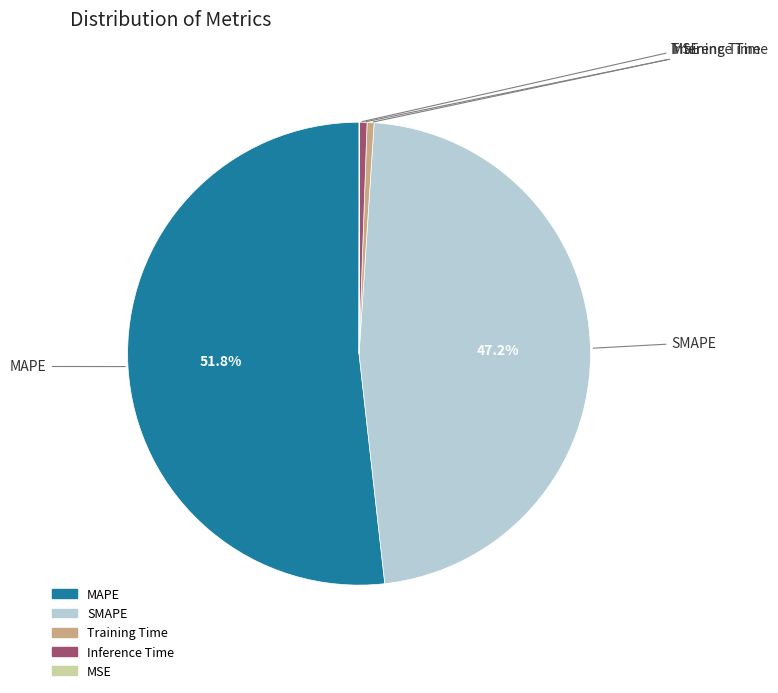

Approximately how many times larger is the value at SMAPE compared to MAPE?

0.9